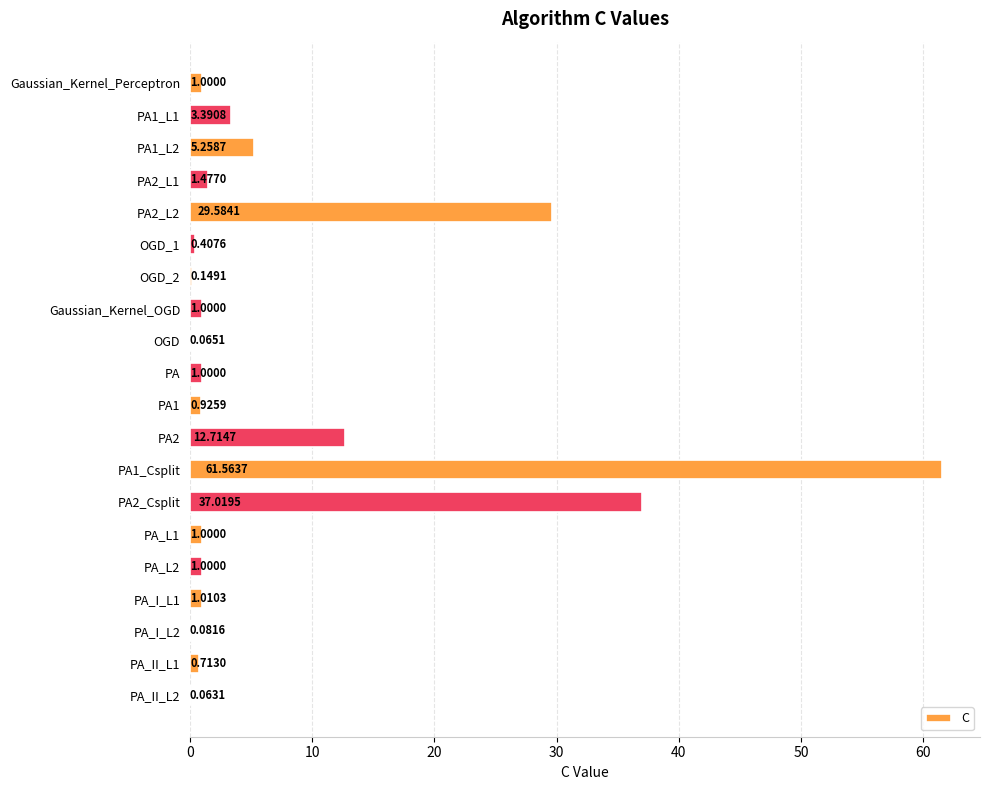

What is the change in value from PA2 to PA1_Csplit?

+48.8